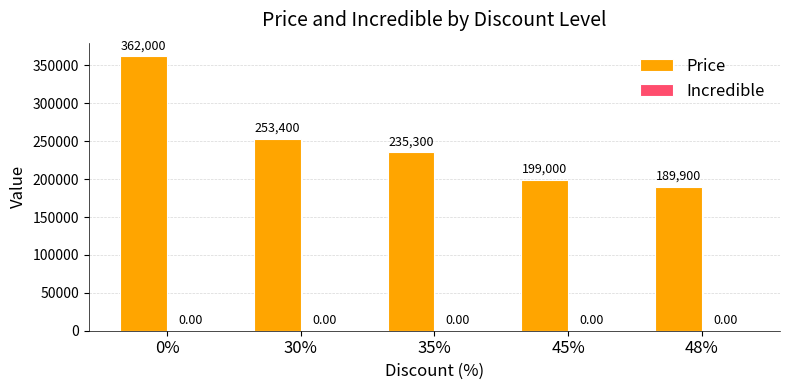

Rank the categories by value from highest to lowest.

0%, 30%, 35%, 45%, 48%